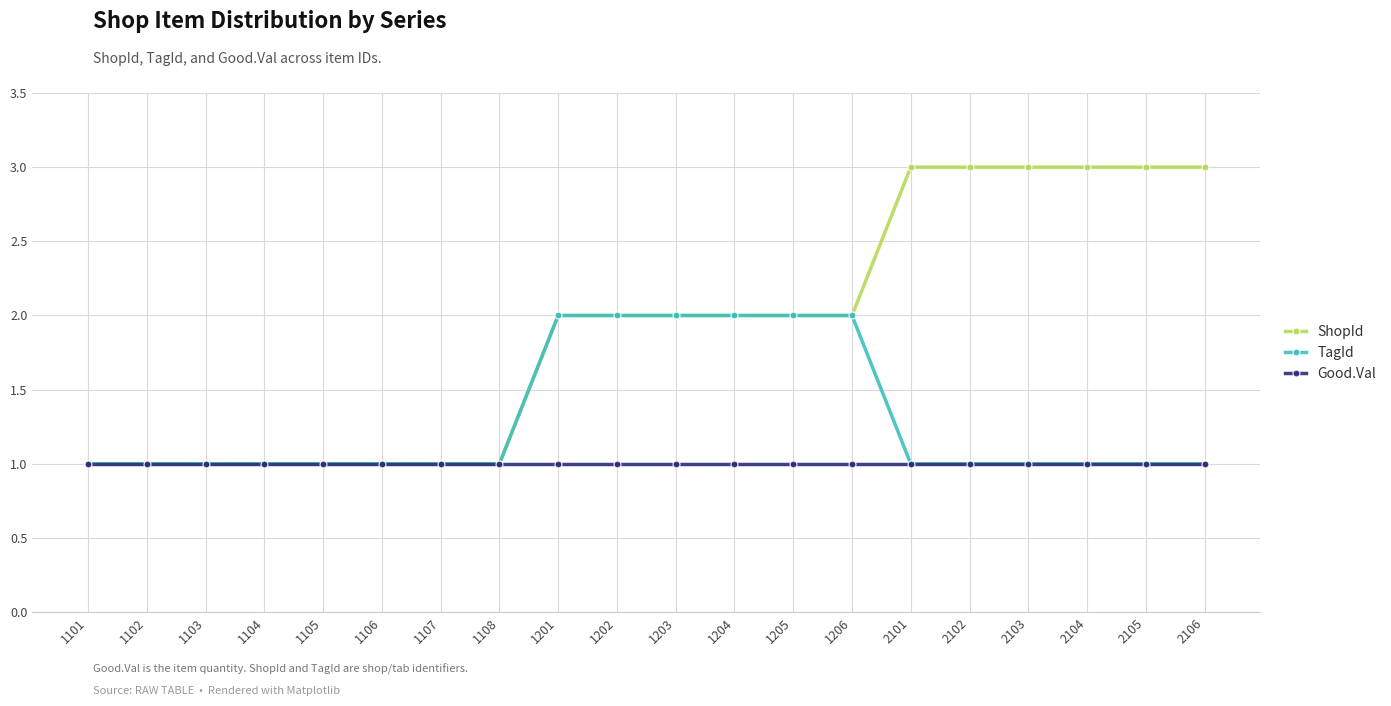

Is it true that ShopId equals 4 at 2106?

False